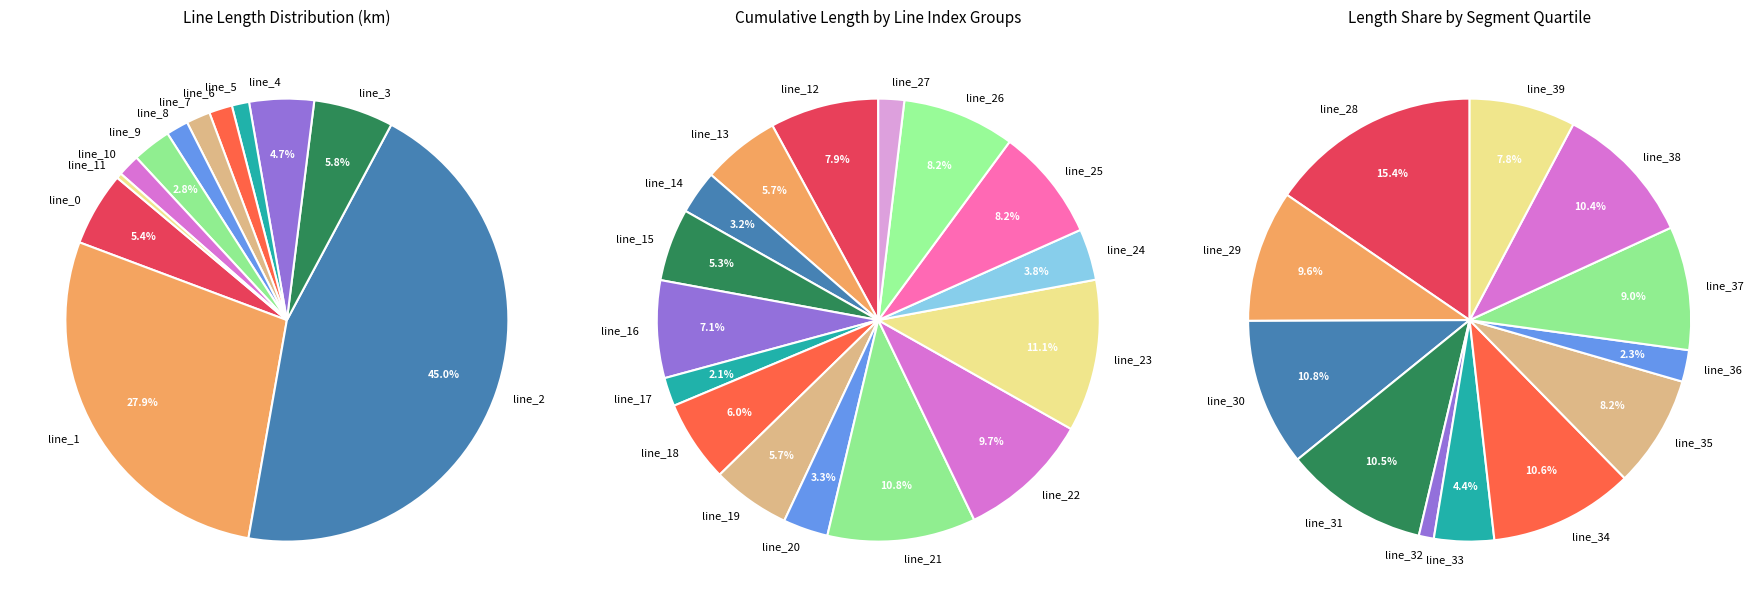

Which slice is the smallest?

line_11